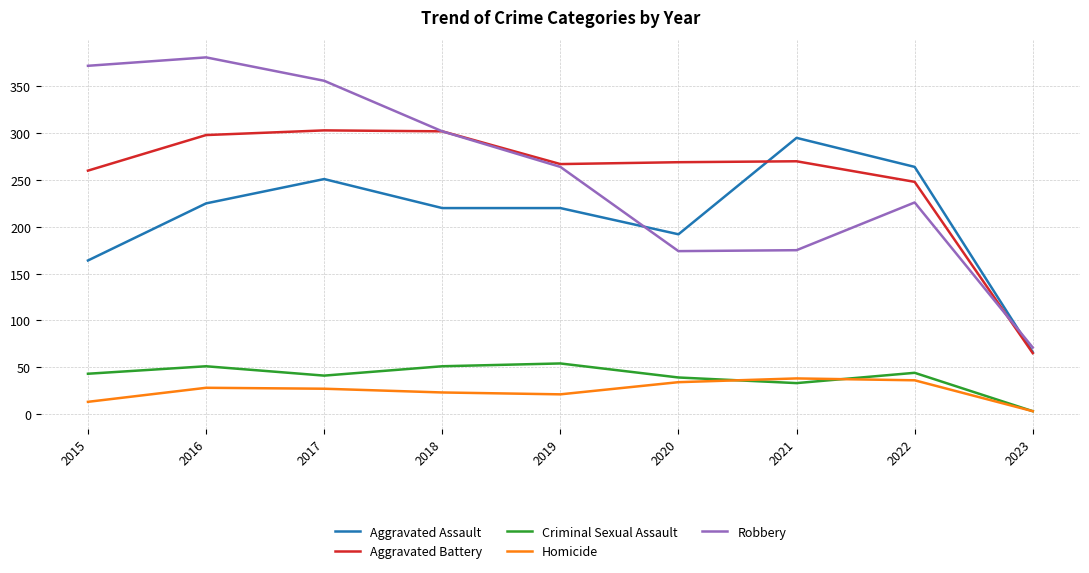

What is the lowest value of the Robbery series?

71